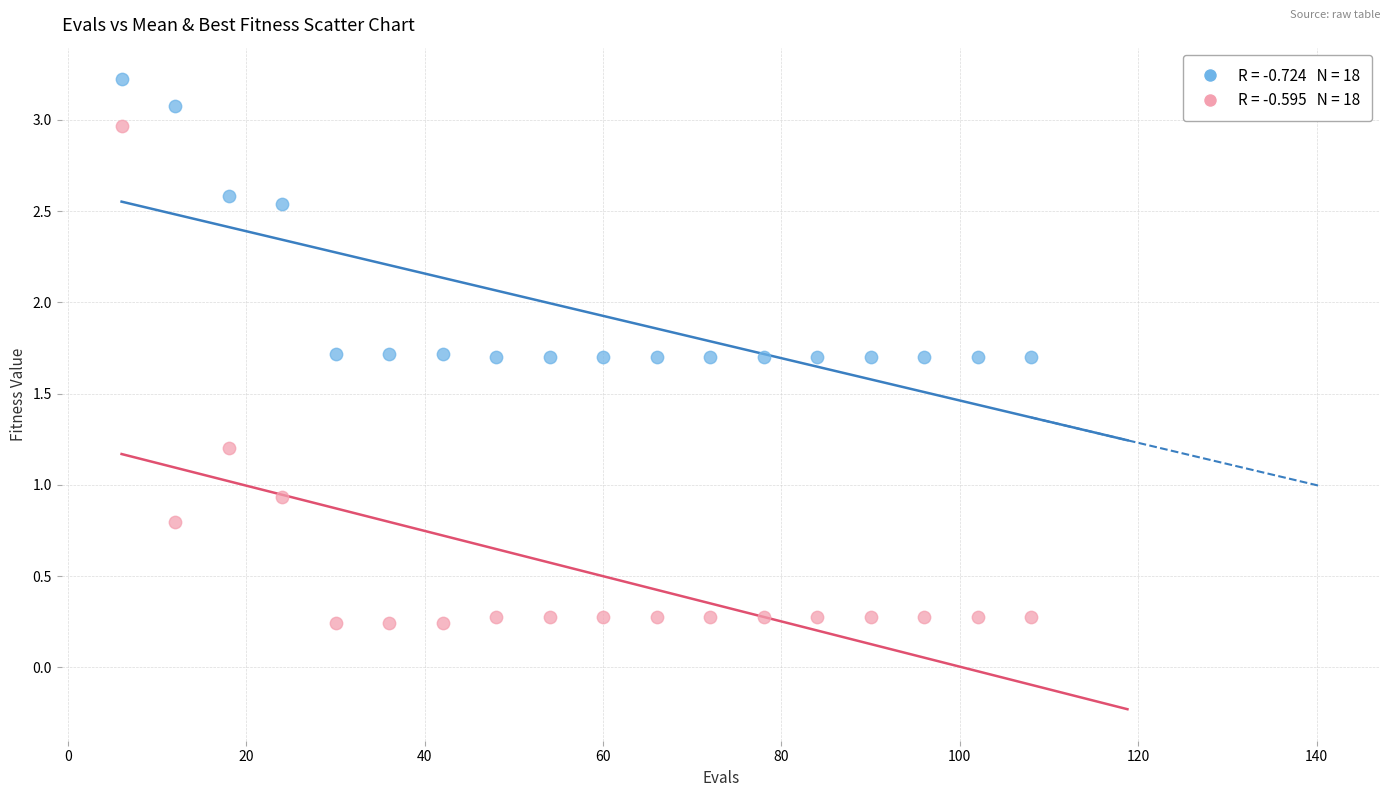

Across all series, what Y value is closest to 1?

0.9